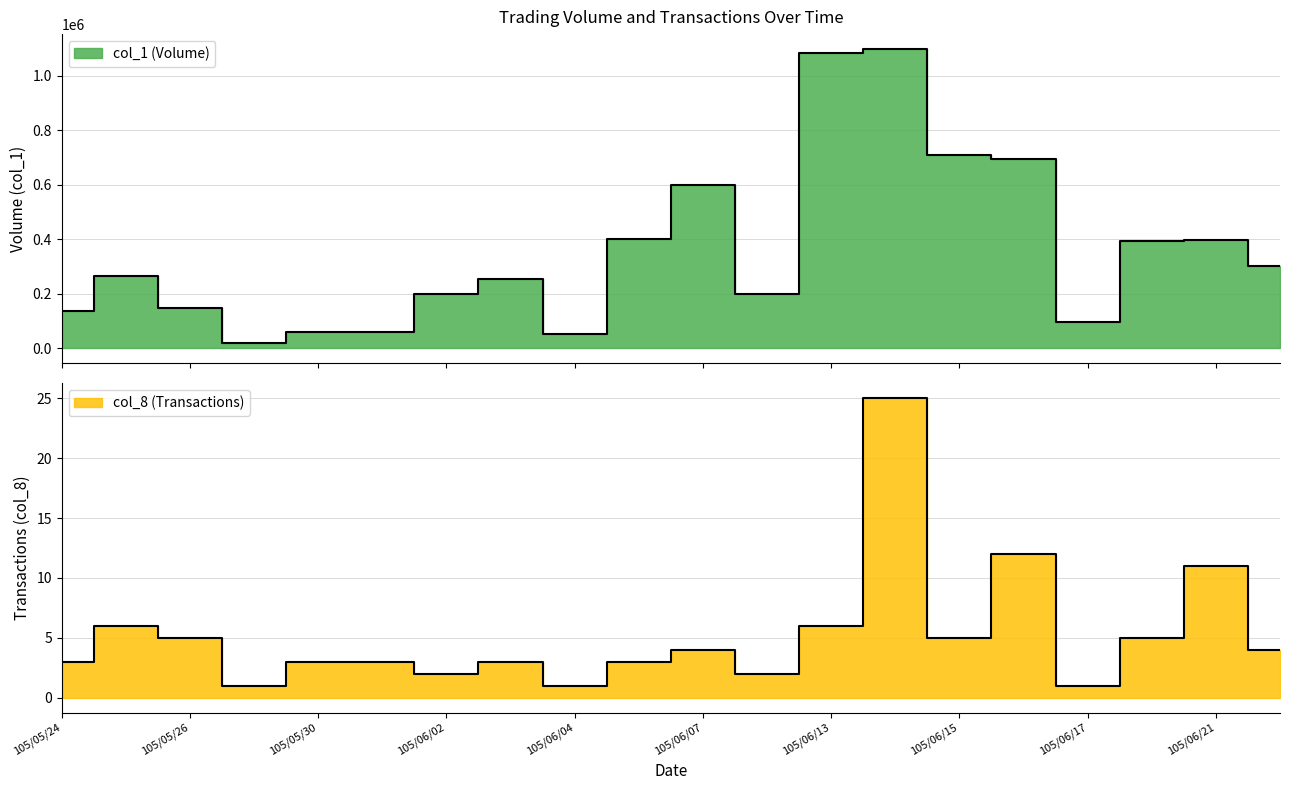

True or false: col_1 (Volume) and col_8 (Transactions) cross at least once.

False